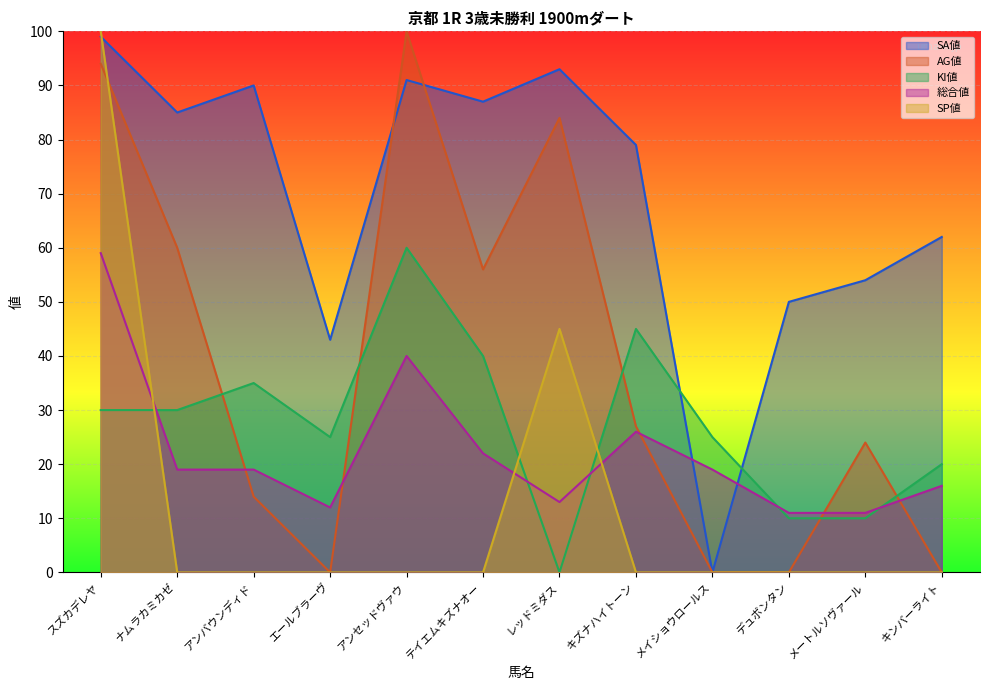

Between スズカデレヤ and テイエムキズナオー, which series saw the biggest shift?

SP値